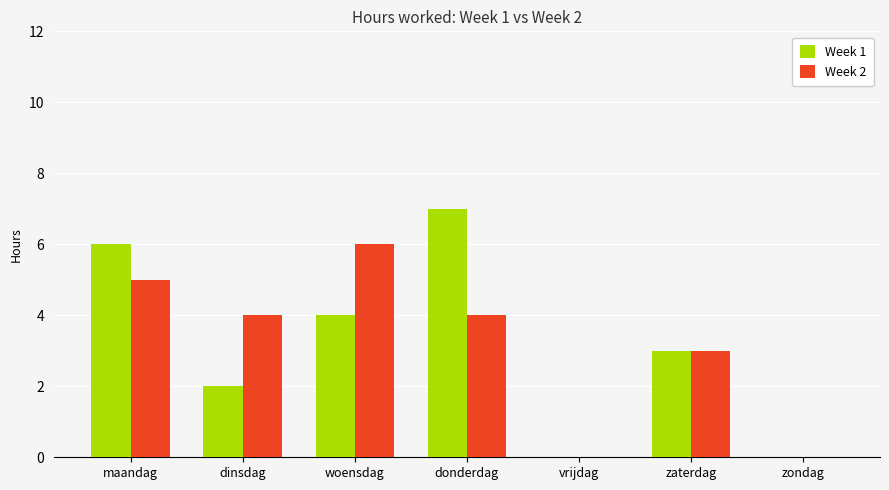

Reading left to right, transcribe all the data shown in this chart.

Week 1: maandag=6	dinsdag=2	woensdag=4	donderdag=7	vrijdag=0	zaterdag=3	zondag=0
Week 2: maandag=5	dinsdag=4	woensdag=6	donderdag=4	vrijdag=0	zaterdag=3	zondag=0